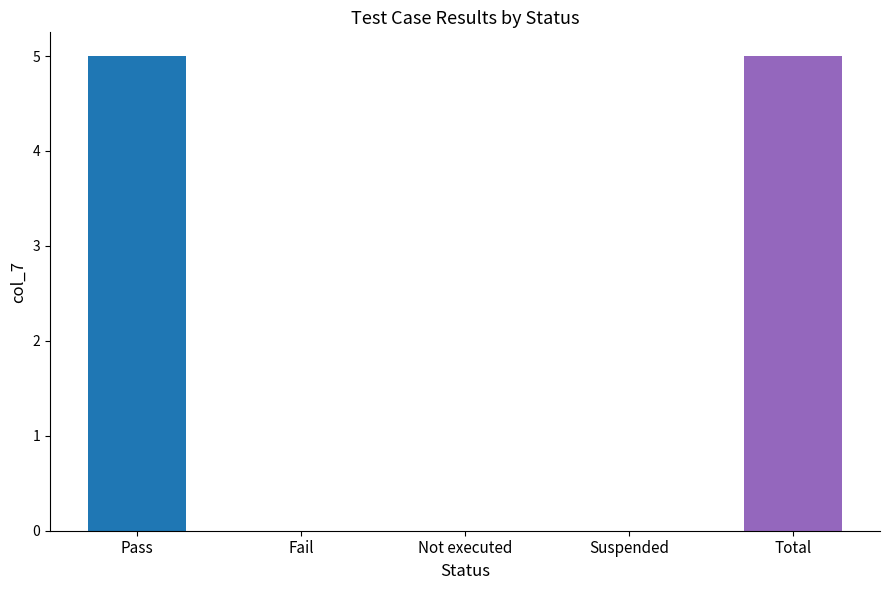

Count the values in the range 0 to 5.

5